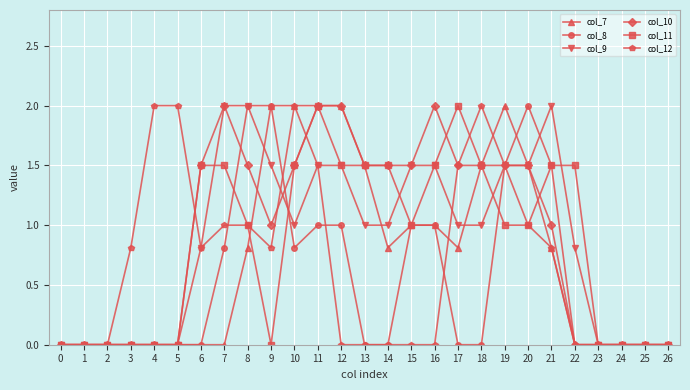

What is the value of the col_11 point at the 9th from the left?

1.0